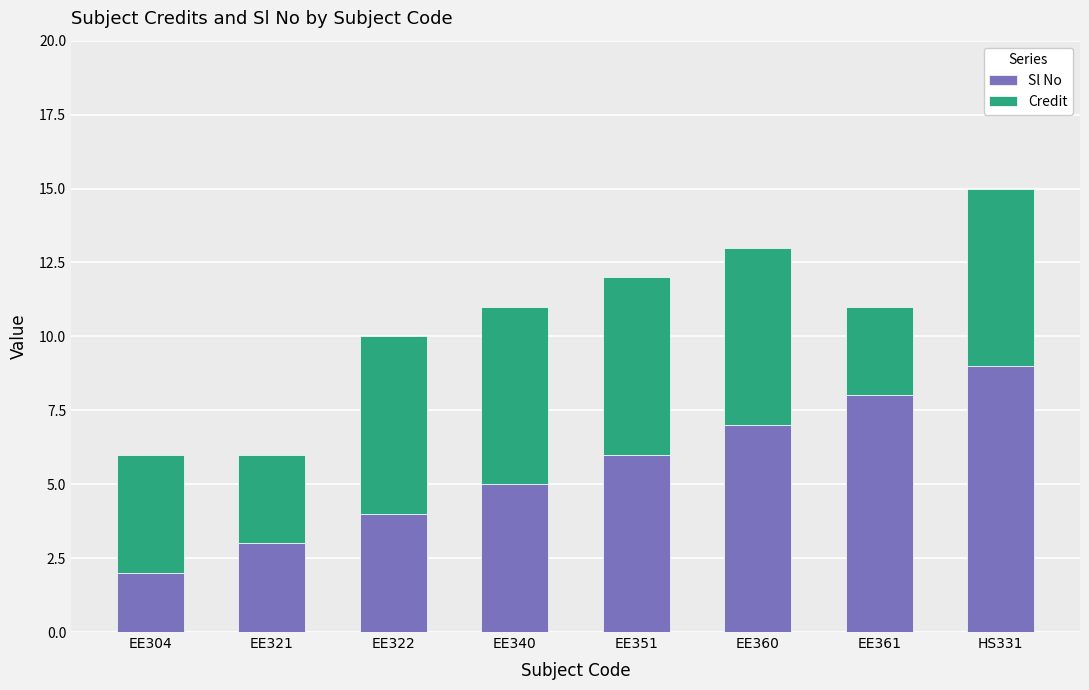

What value does the Sl No series have at EE340?

5